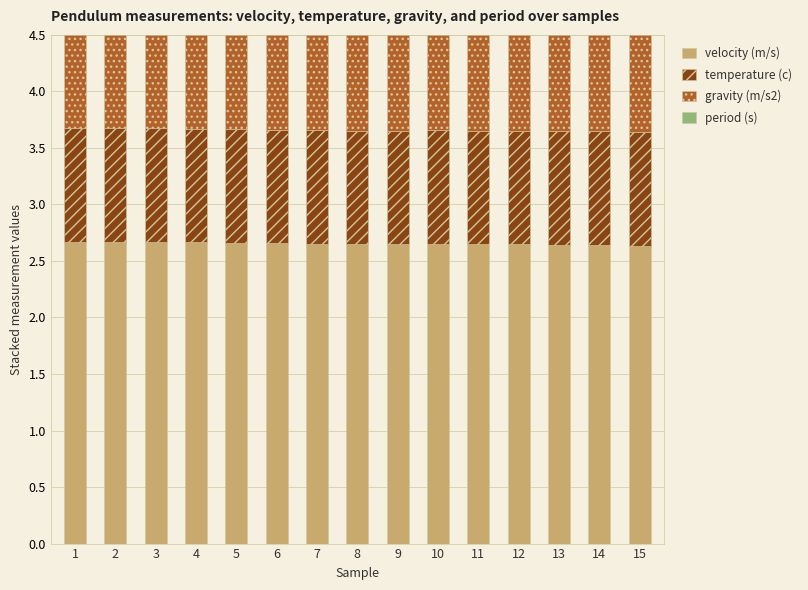

Reading left to right, transcribe all the data shown in this chart.

velocity (m/s): 2.7	2.7	2.7	2.7	2.7	2.7	2.7	2.6	2.6	2.6	2.6	2.6	2.6	2.6	2.6
temperature (c): 1.0	1.0	1.0	1.0	1.0	1.0	1.0	1.0	1.0	1.0	1.0	1.0	1.0	1.0	1.0
gravity (m/s2): 2.9	2.9	2.9	2.9	2.9	2.9	2.9	2.9	2.9	2.9	2.9	2.9	2.9	2.9	2.9
period (s): 2.7	2.7	2.7	2.7	2.7	2.7	2.7	2.7	2.7	2.7	2.7	2.7	2.7	2.7	2.7